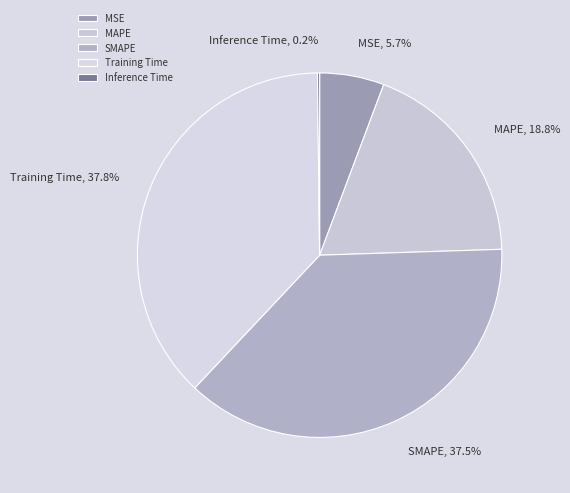

What percentage is NOT represented by MSE?

94.3%